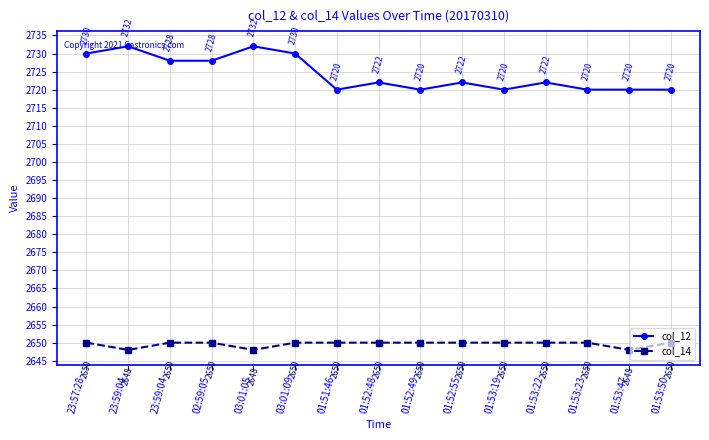

Where is the first local minimum for col_12?

01:51:46